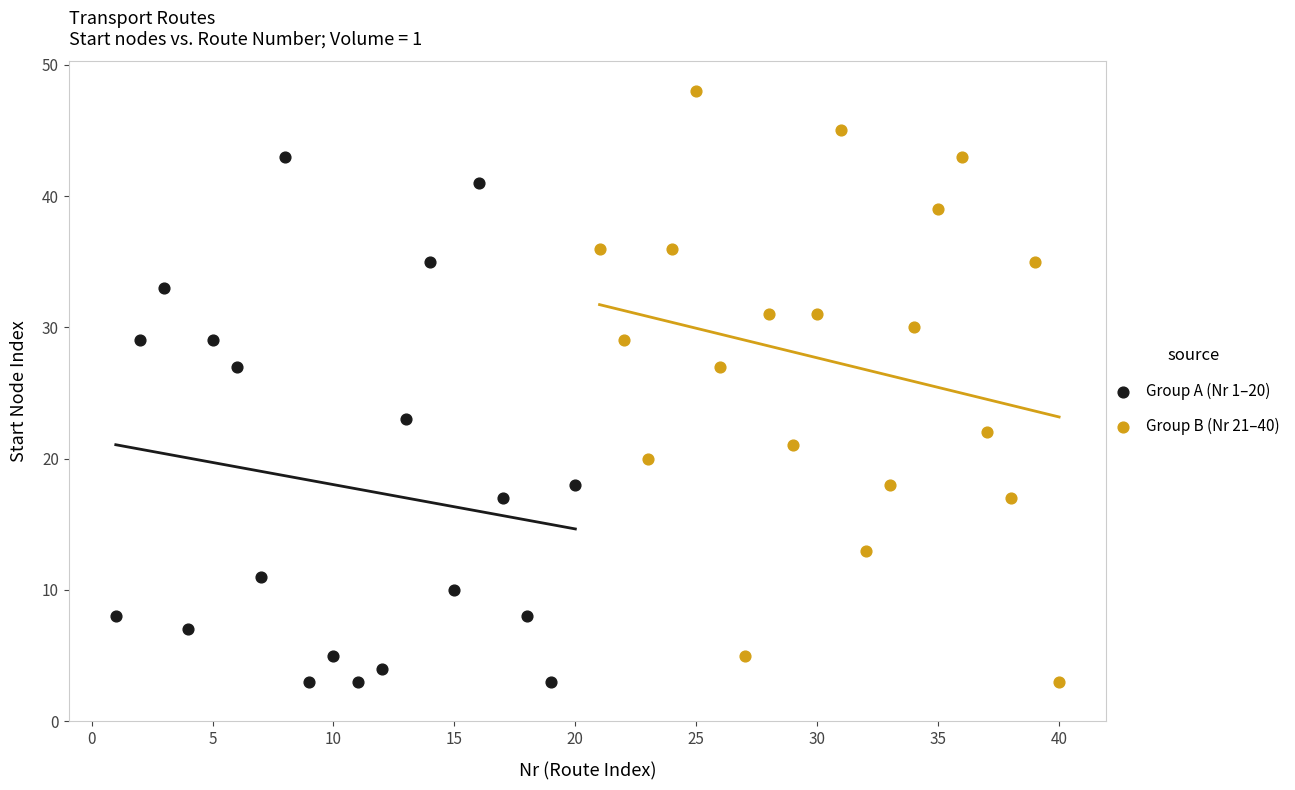

Which series has the largest Y range (max minus min)?

Group B (Nr 21–40)